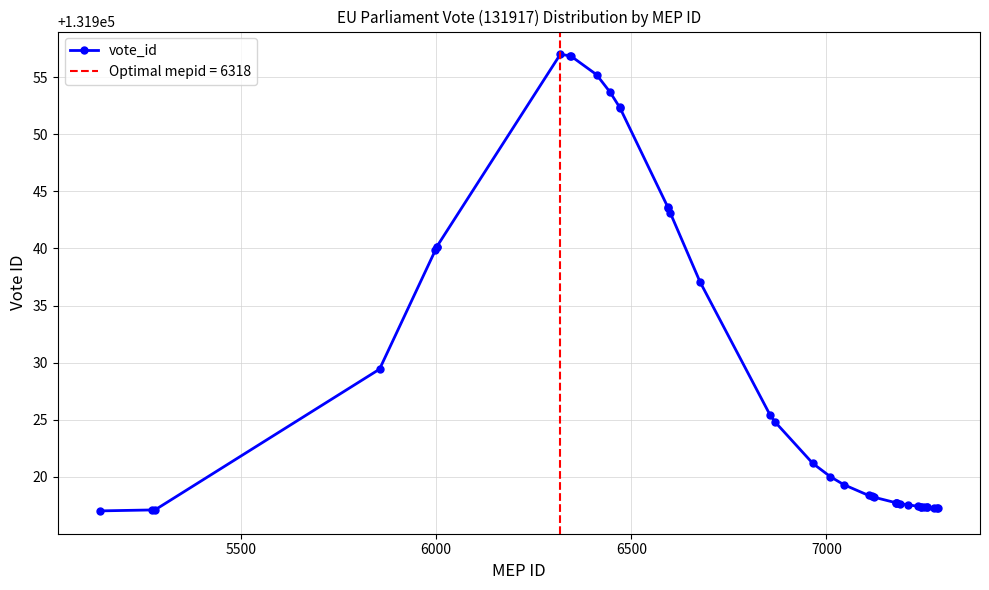

What is the minimum value shown in the chart?

131917.0